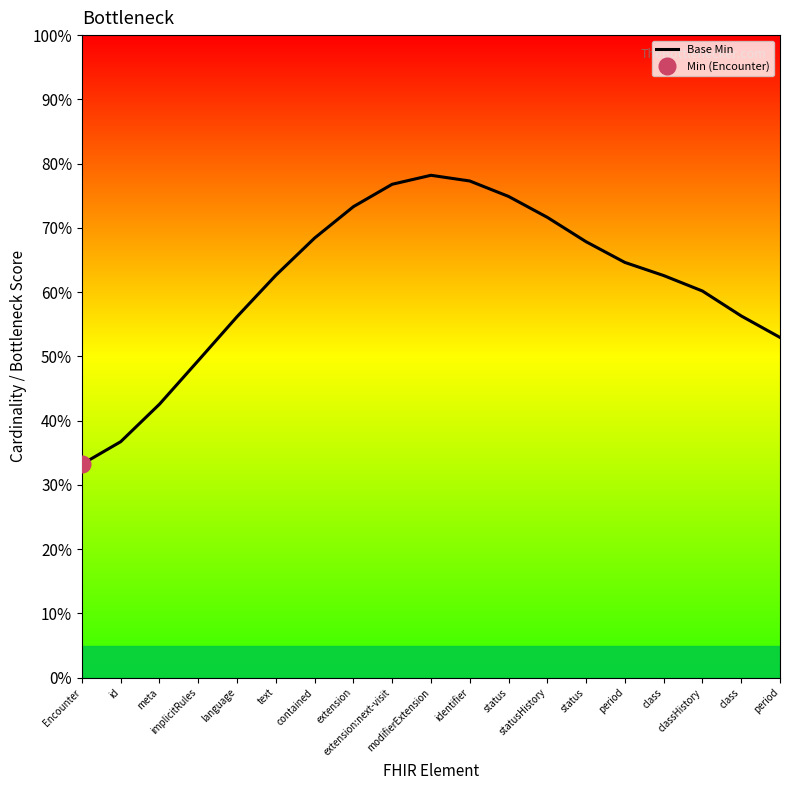

The value at extension is 33.8. True or false?

False